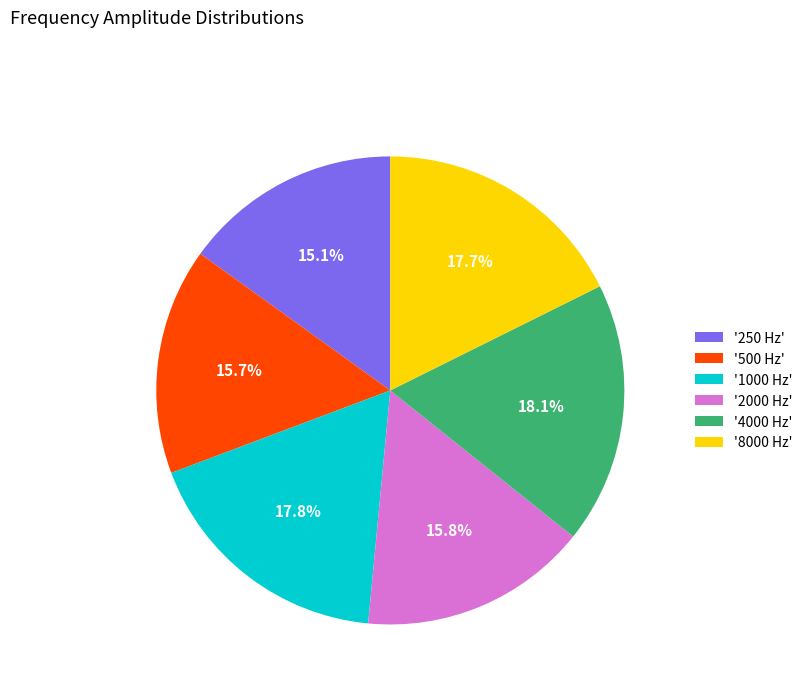

To the nearest percent, what is the difference between the largest and smallest slice percentages?

3%